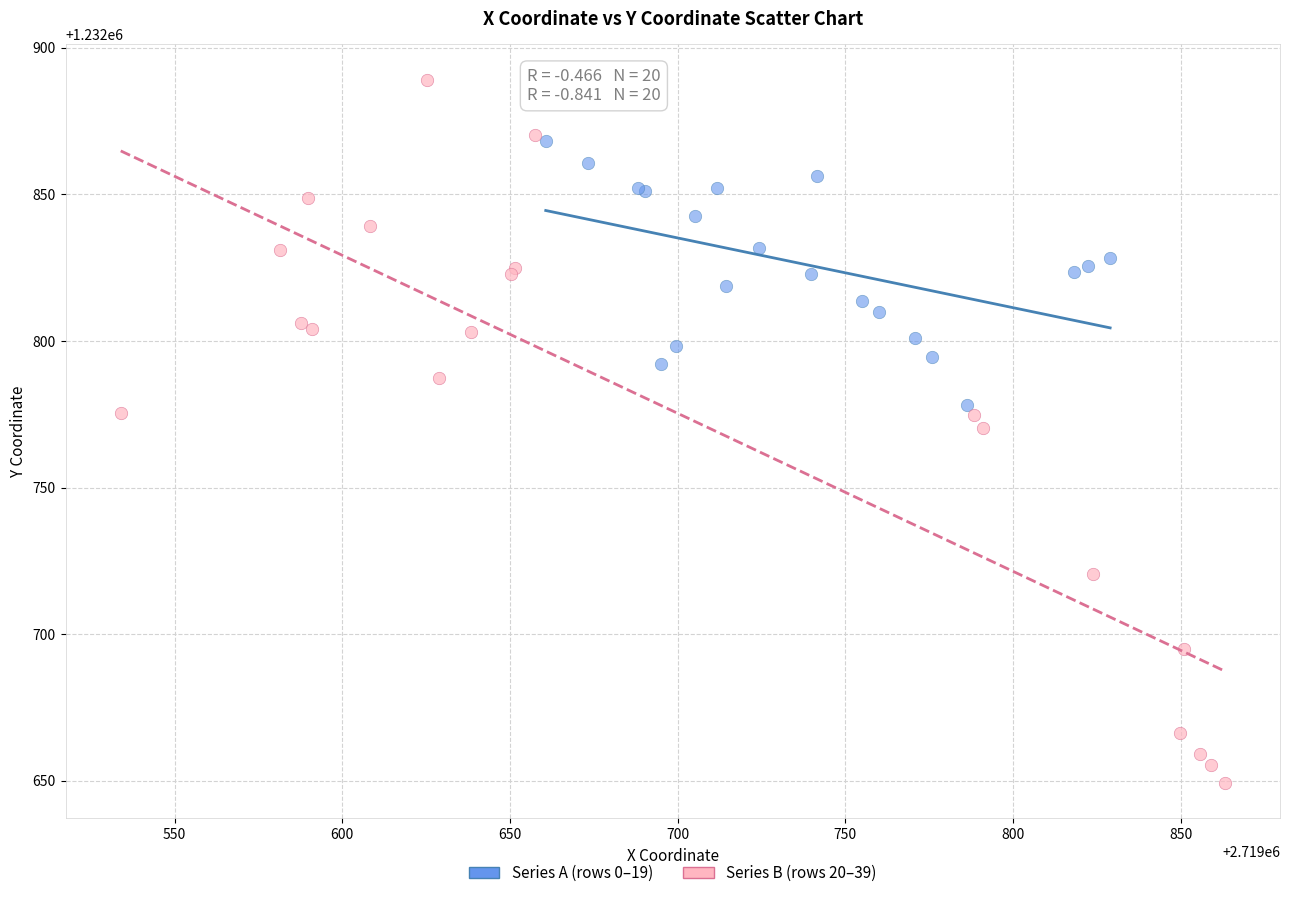

Which series contains the highest Y value?

Series B (rows 20–39)